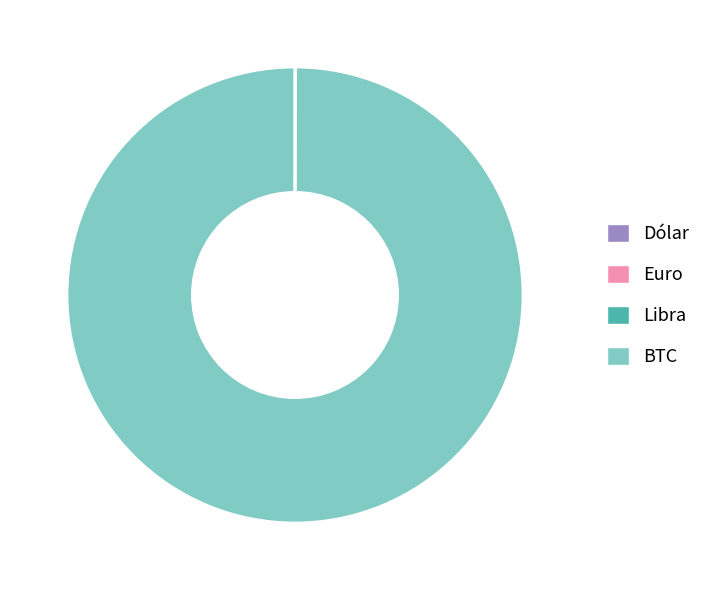

The BTC slice represents 95% of the pie. True or false?

False